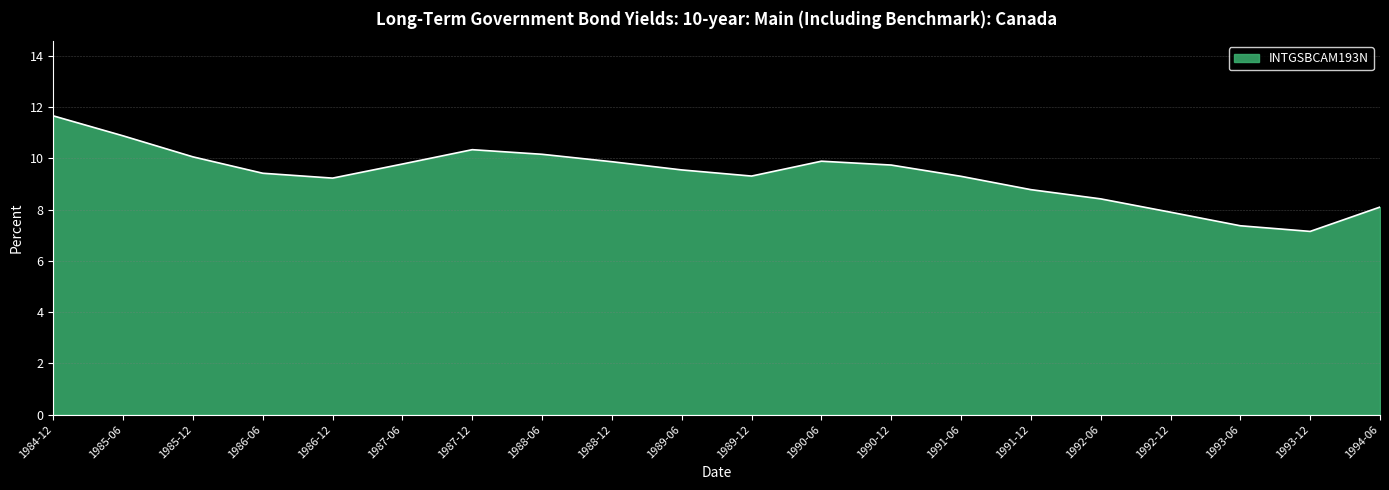

How many interior local valleys (lower than both neighbors) does the data have?

3